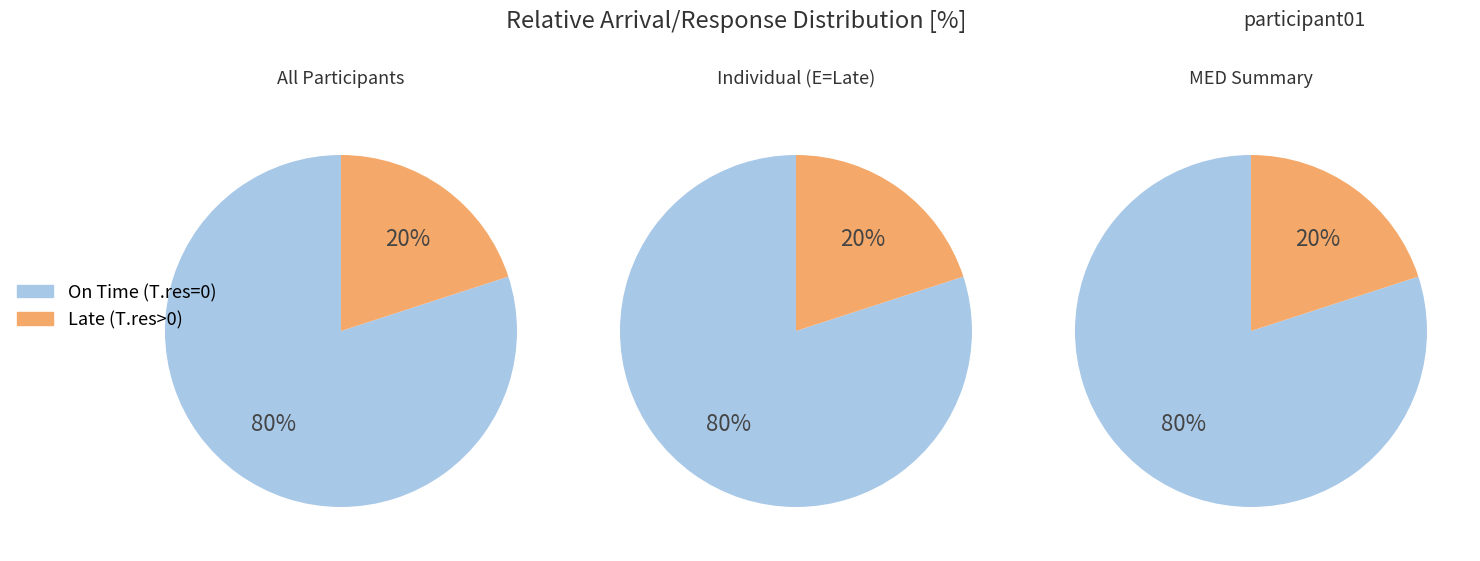

How many slices are in this pie chart?

6